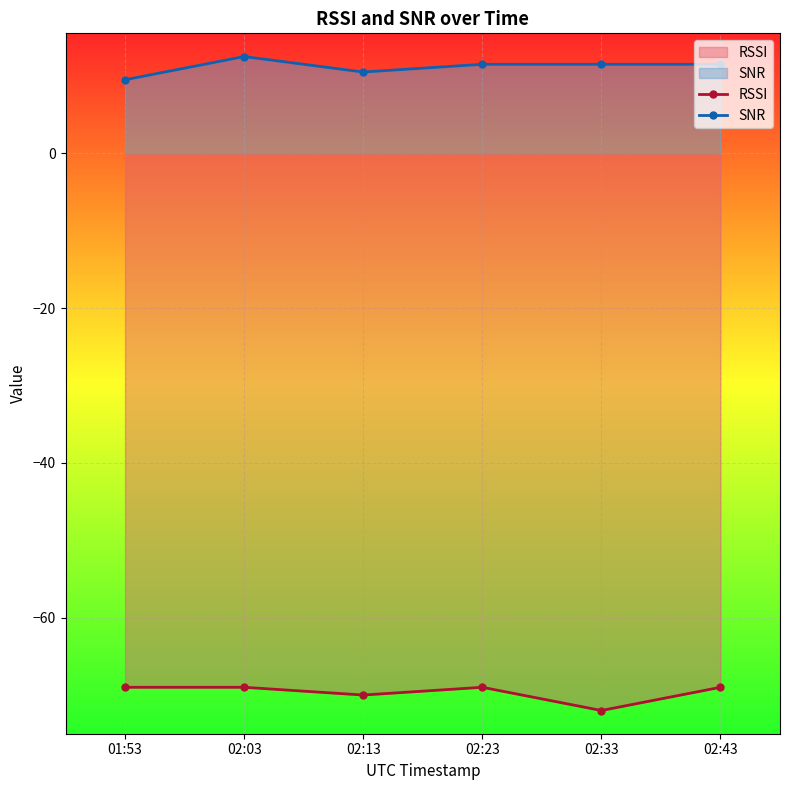

What is the sum of all RSSI values?

-418.0